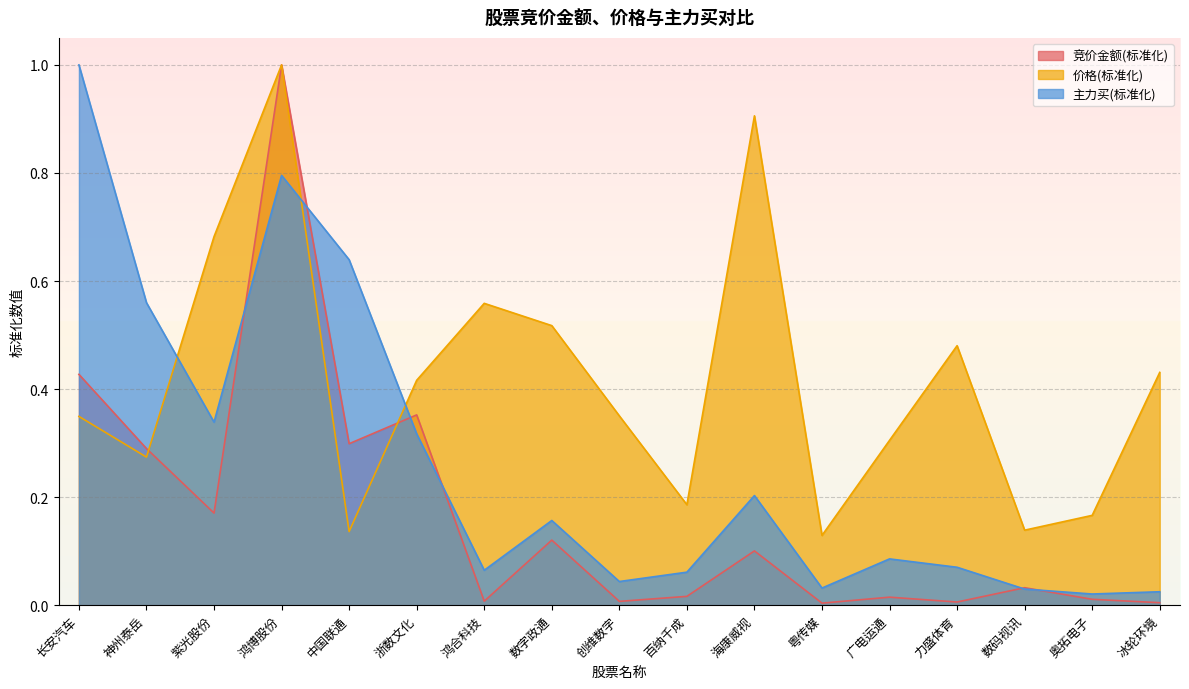

Reading left to right, transcribe all the data shown in this chart.

竞价金额: 0.4	0.3	0.2	1.0	0.3	0.4	0.0	0.1	0.0	0.0	0.1	0.0	0.0	0.0	0.0	0.0	0.0
价格: 0.3	0.3	0.7	1.0	0.1	0.4	0.6	0.5	0.4	0.2	0.9	0.1	0.3	0.5	0.1	0.2	0.4
主力买: 1.0	0.6	0.3	0.8	0.6	0.3	0.1	0.2	0.0	0.1	0.2	0.0	0.1	0.1	0.0	0.0	0.0